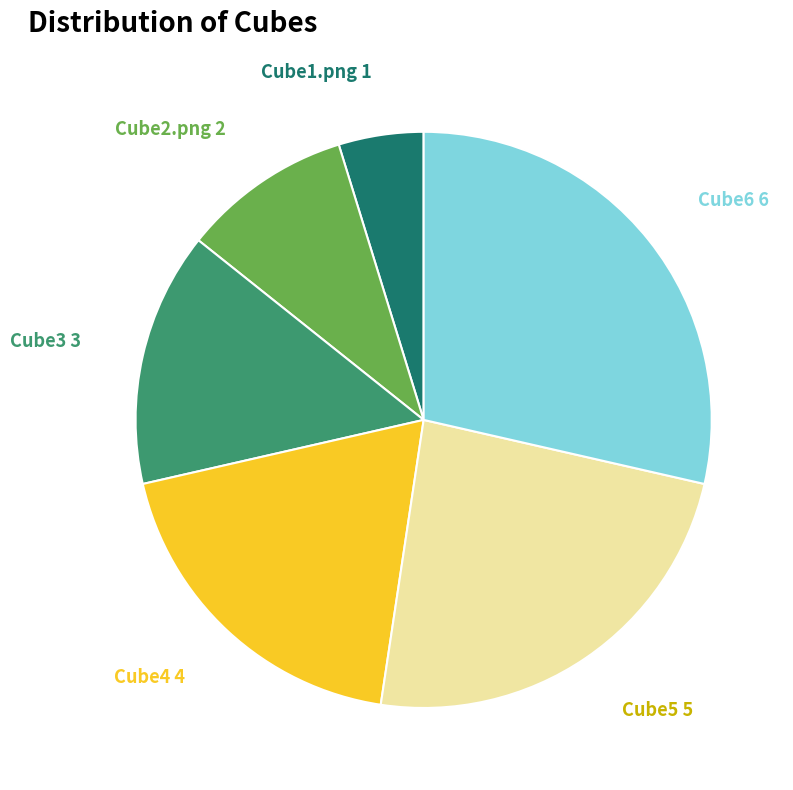

Is it true that Cube4 is 6% of the pie?

False